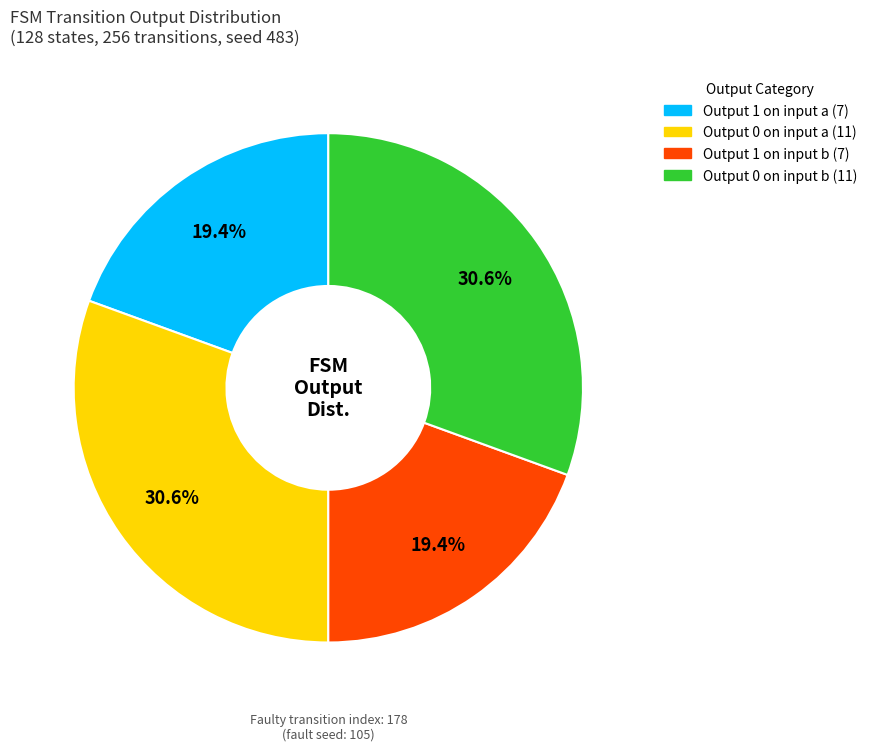

Does any single category account for the majority?

No